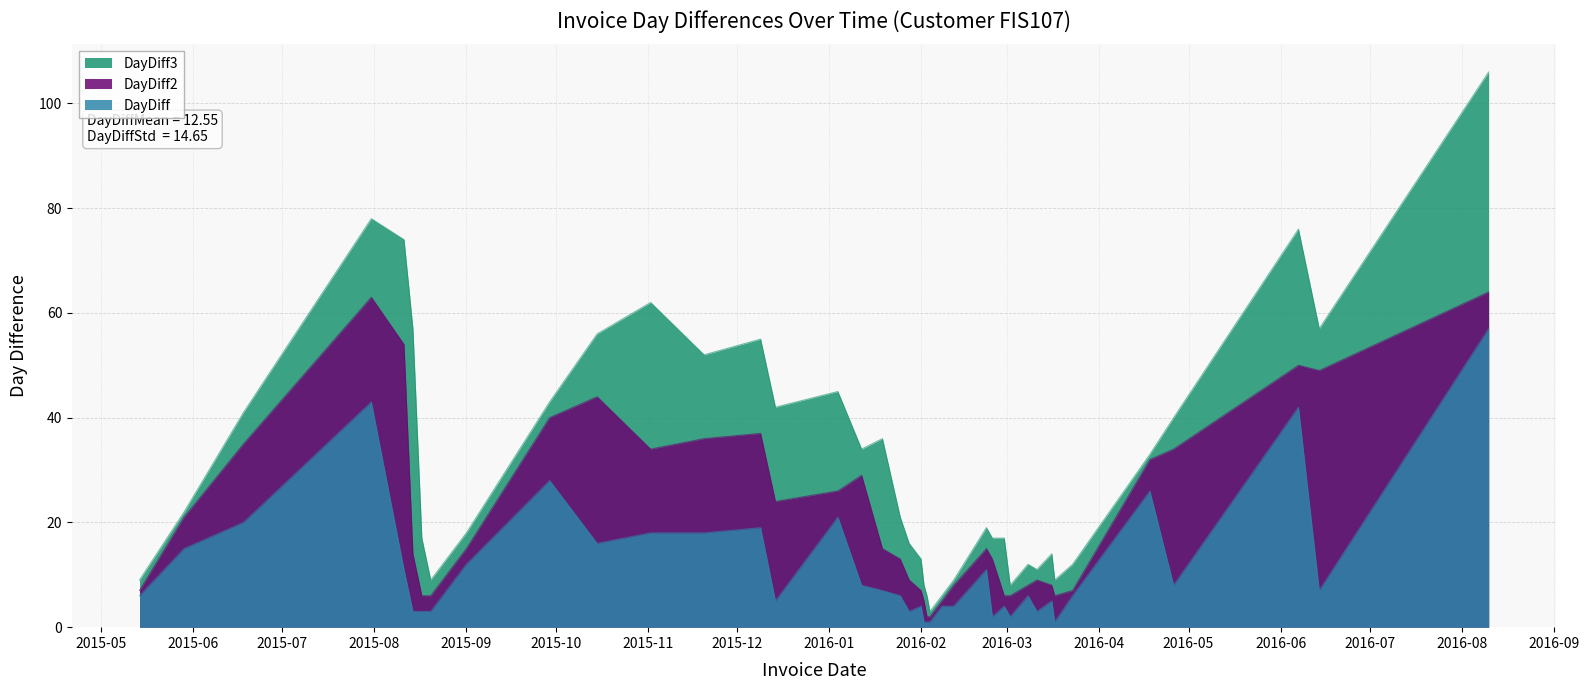

At which label does DayDiff3 reach its minimum?

2016-02-04